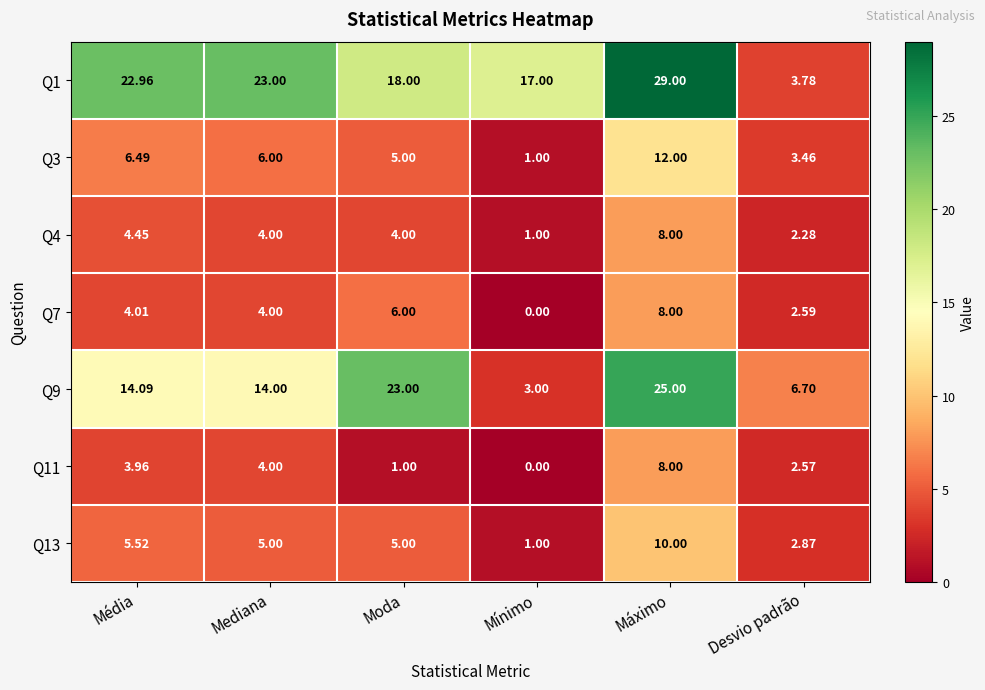

Which label corresponds to the smallest value in the chart?

Mínimo